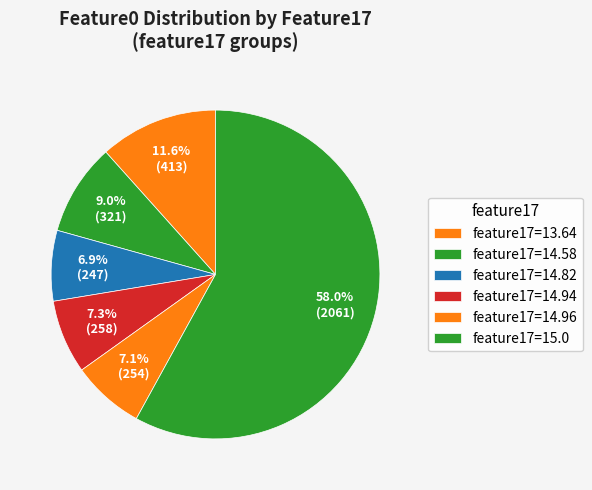

How many slices are in this pie chart?

6